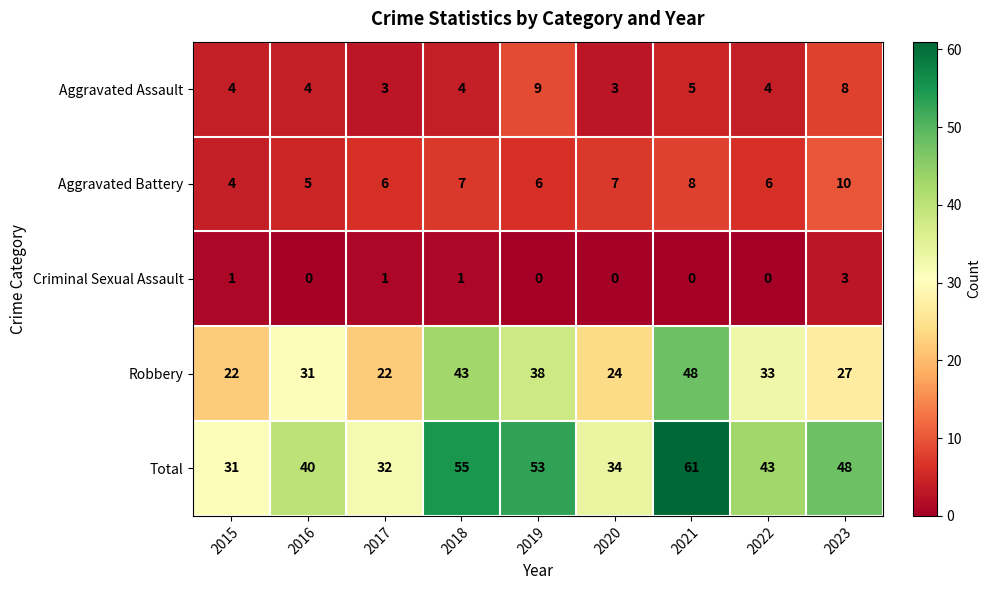

What is the average value of the Aggravated Battery series?

7